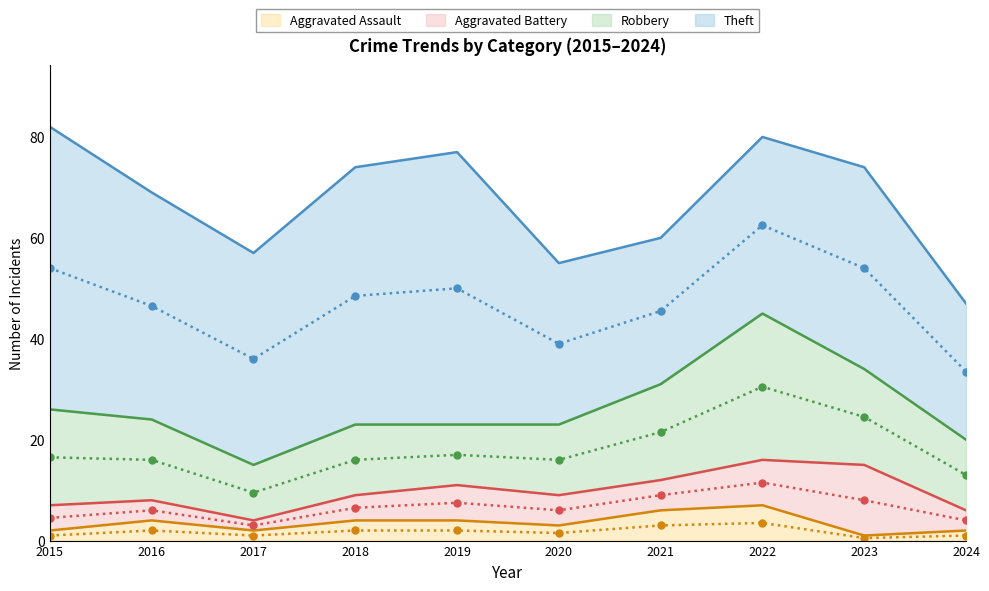

Which series changed the most between 2020 and 2023?

Aggravated Battery